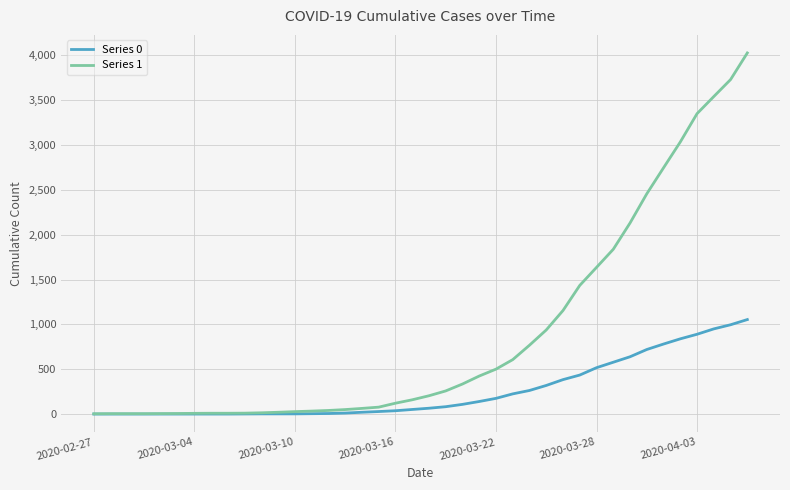

List the series in order of their overall mean, highest first.

Series 1, Series 0